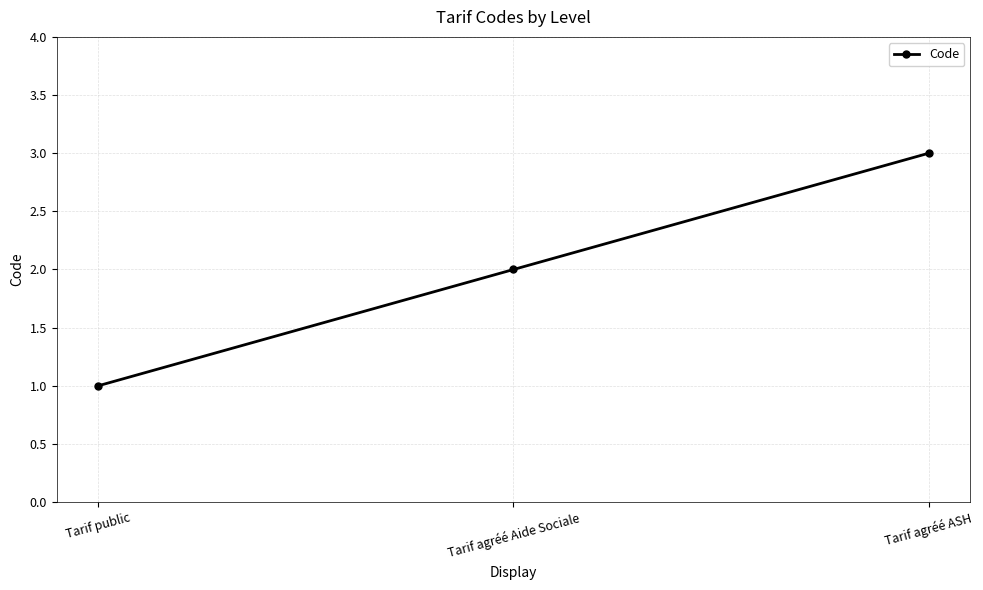

What is the approximate value at Tarif agréé ASH?

3